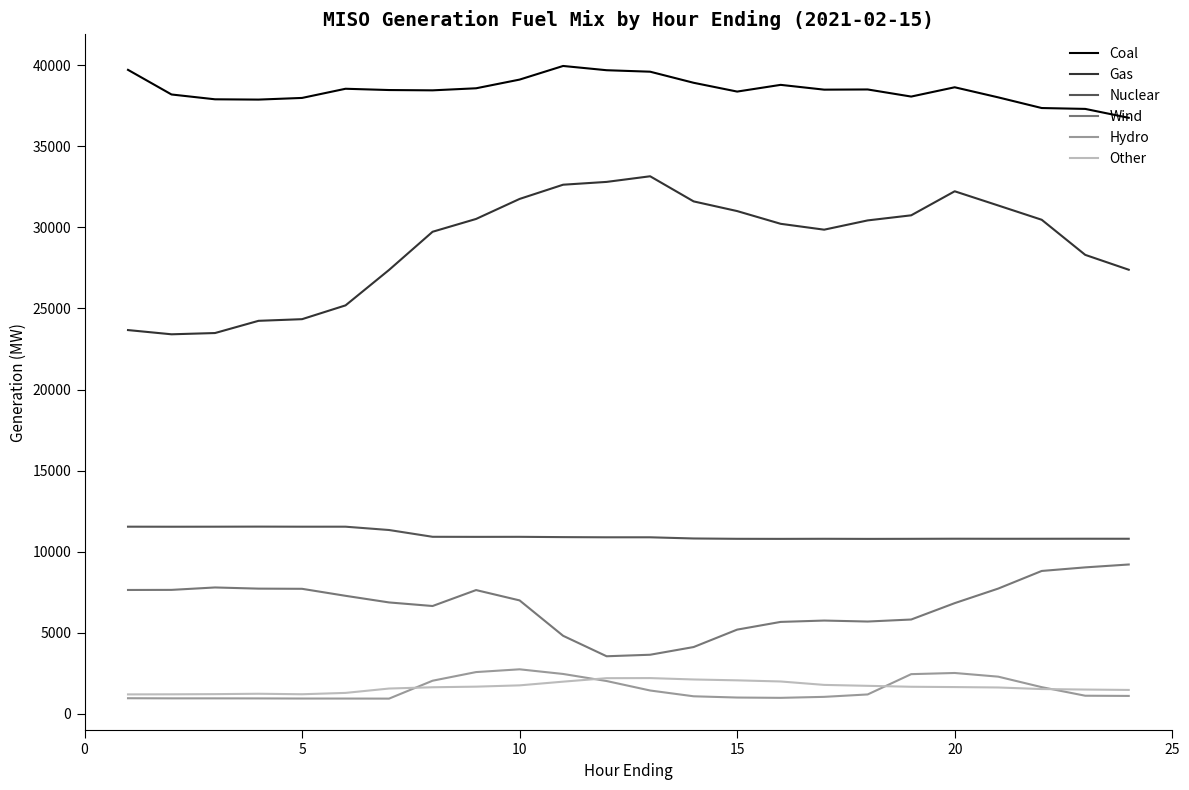

What is the difference between the maximum and second lowest values in the Coal series?

2647.5